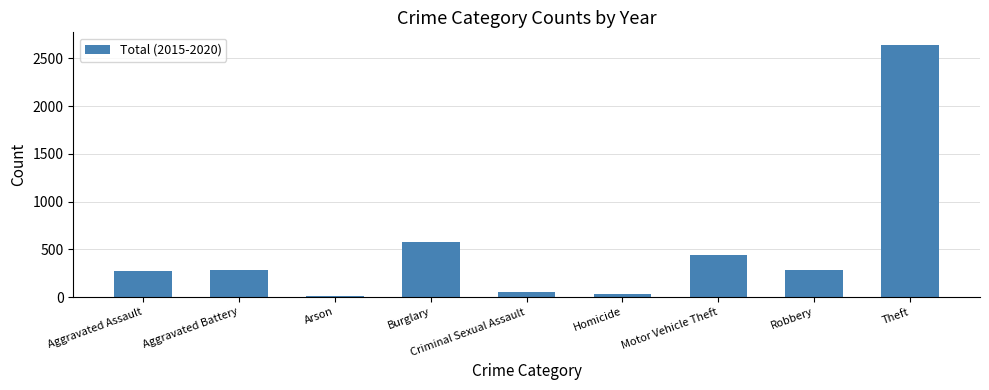

How many distinct data groups are displayed?

1